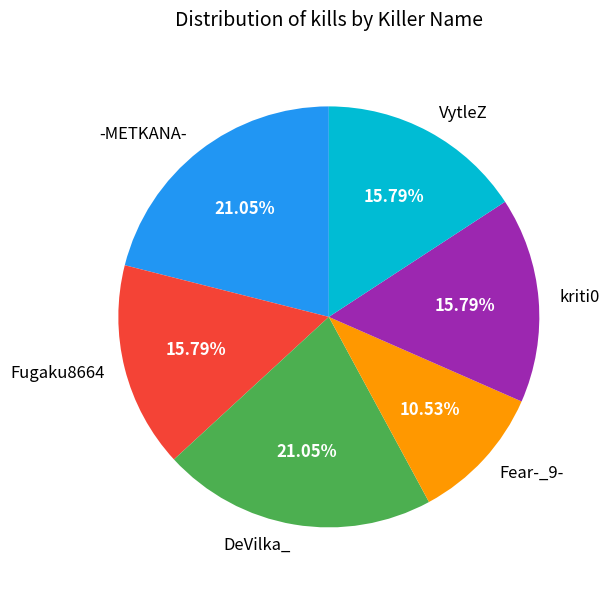

Count the number of slices in the pie.

6